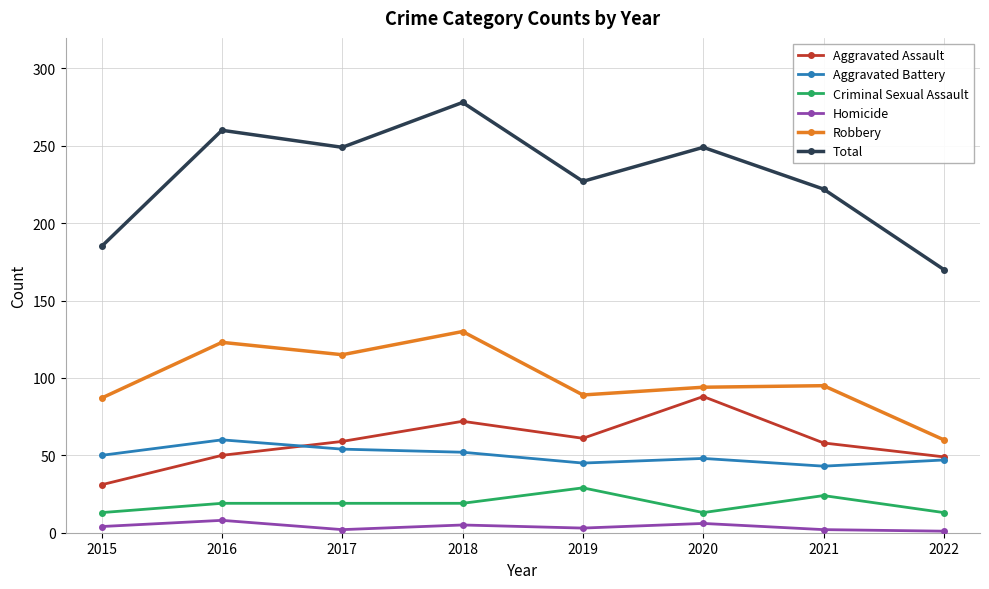

True or false: Total has more than 0 interior local peaks.

True